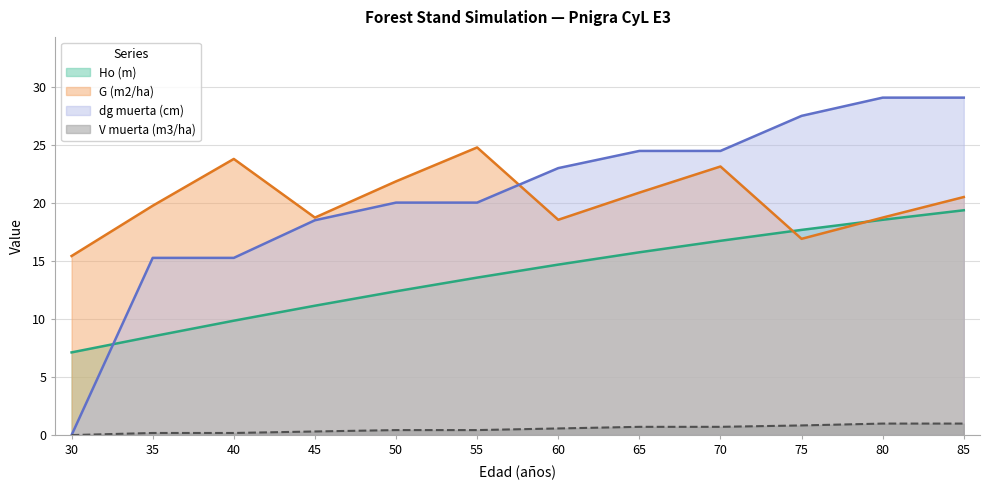

Which series has the widest spread of values?

dg muerta (cm)